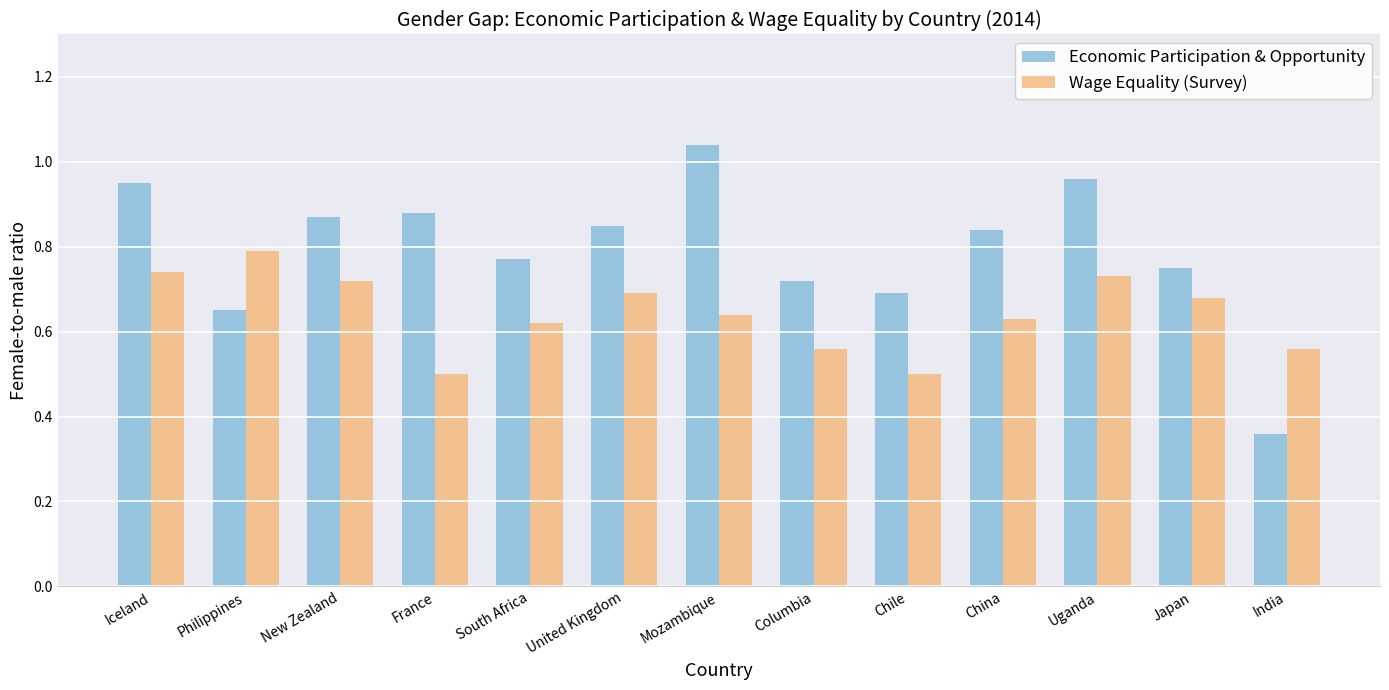

Which series has the widest spread of values?

Economic Participation & Opportunity